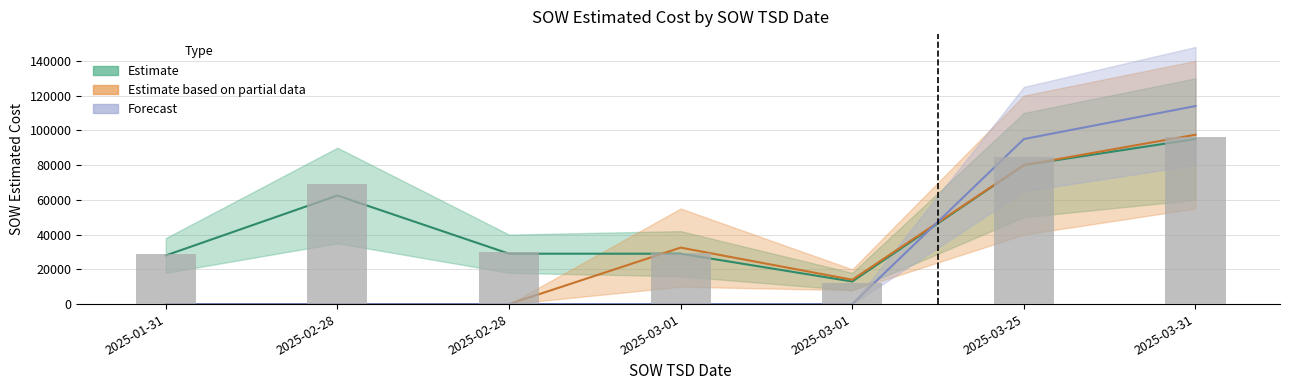

Which category has the highest value across all series?

2025-03-31